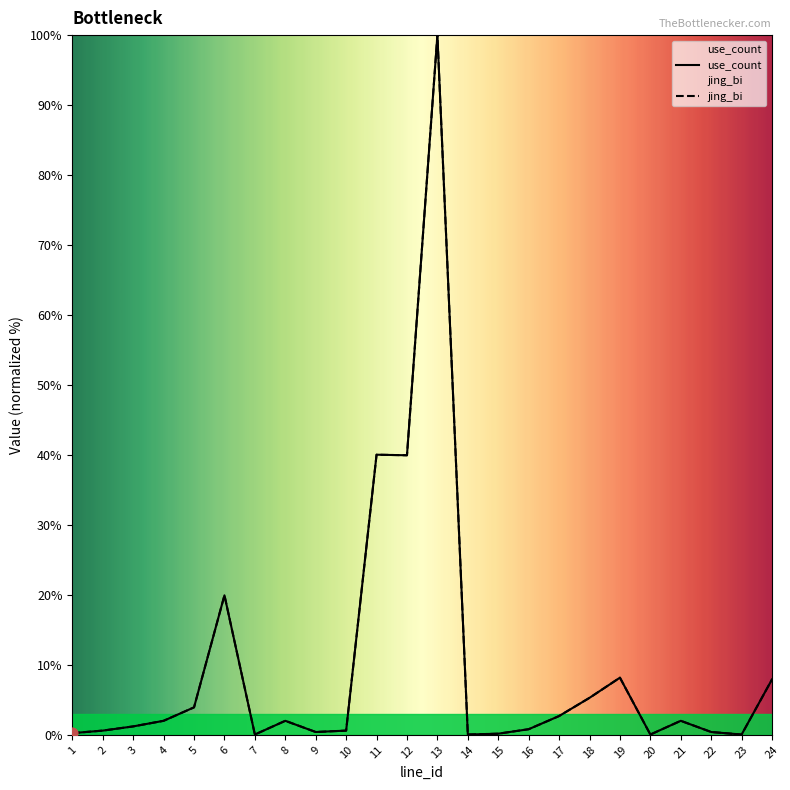

Which series reaches the maximum Y coordinate?

use_count